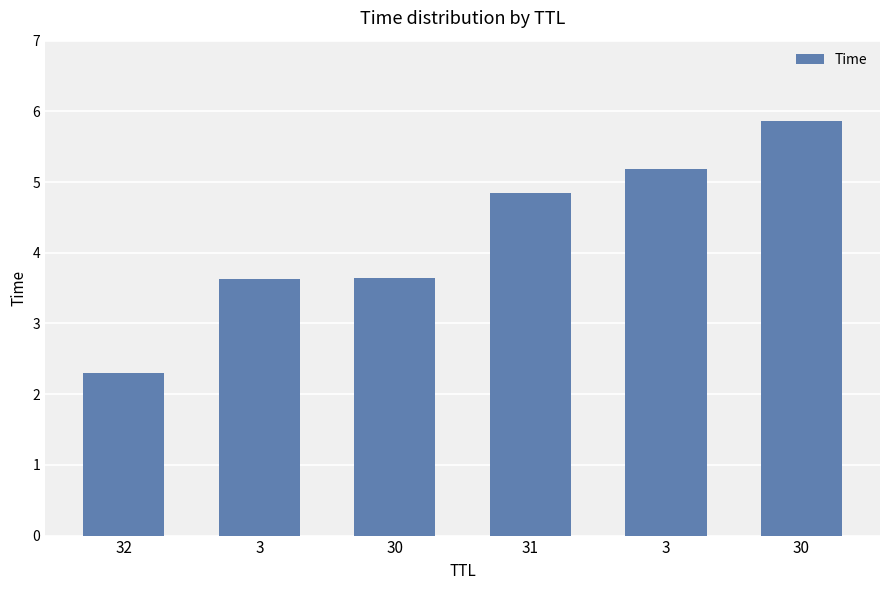

The chart shows a value of 7.6 at 3. True or false?

False